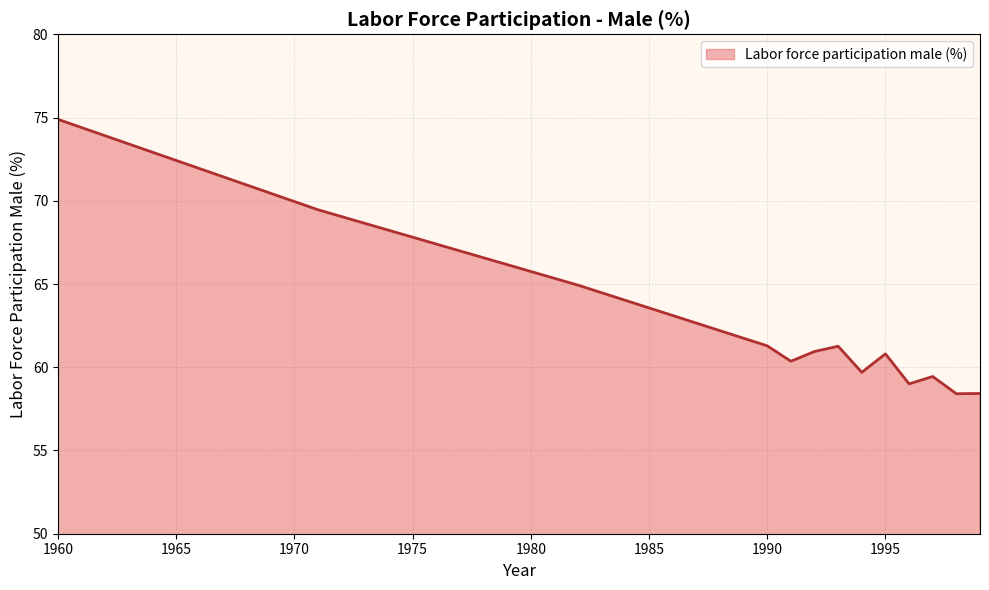

What is the difference between the maximum and minimum values?

16.5